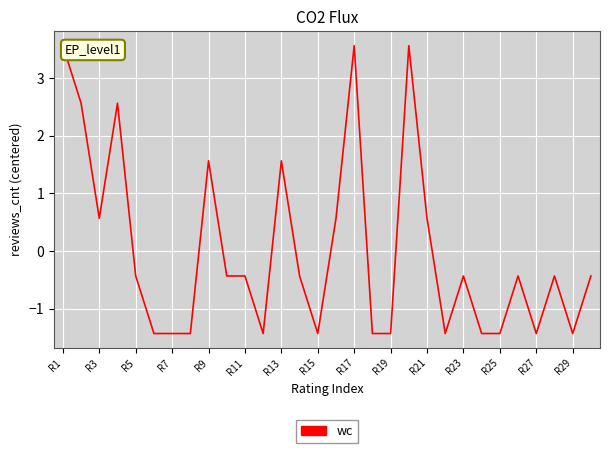

What is the difference between the maximum and minimum values?

5.0